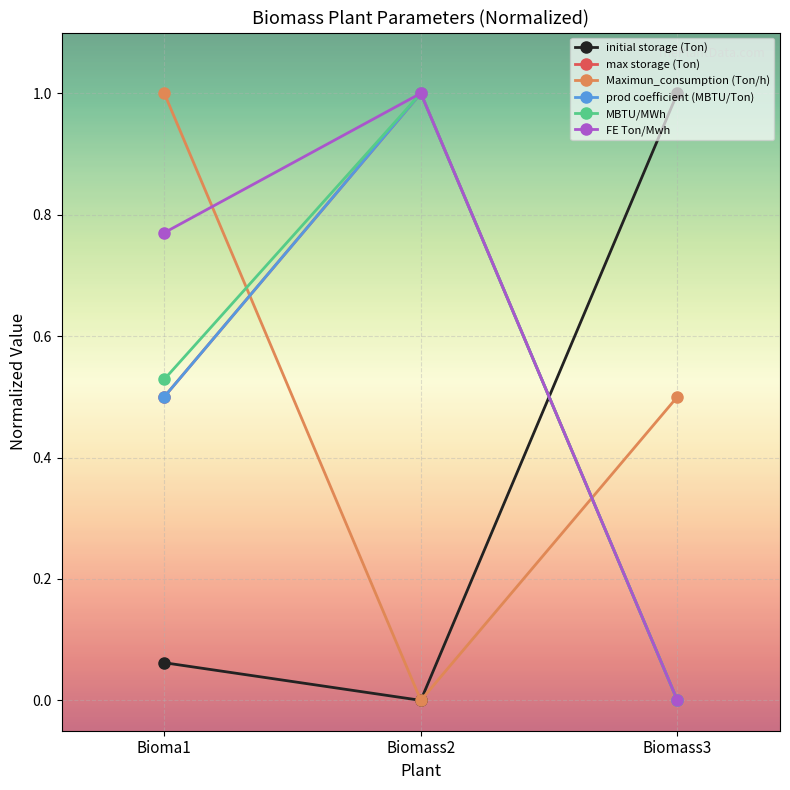

What value does the Maximun_consumption (Ton/h) series have at Bioma1?

1.0